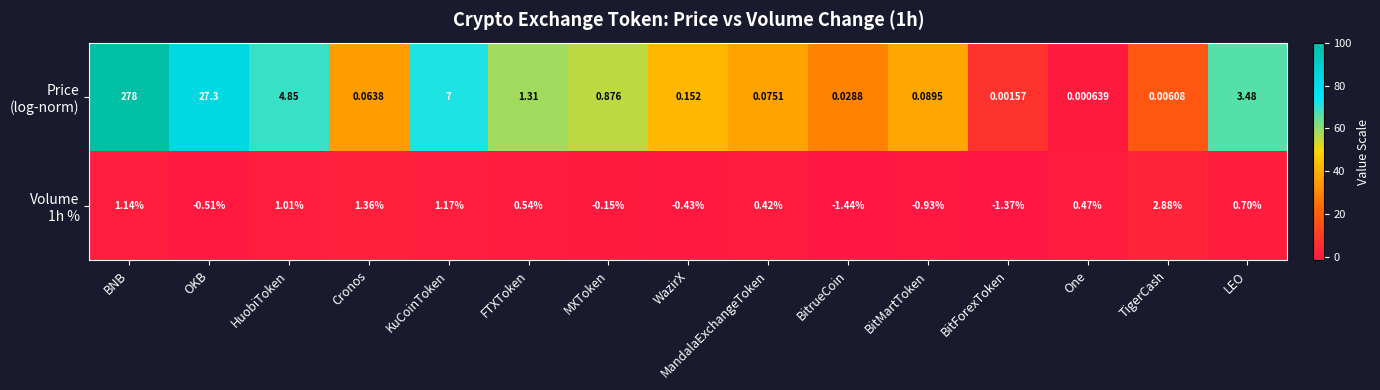

How many data points does each series have?

15